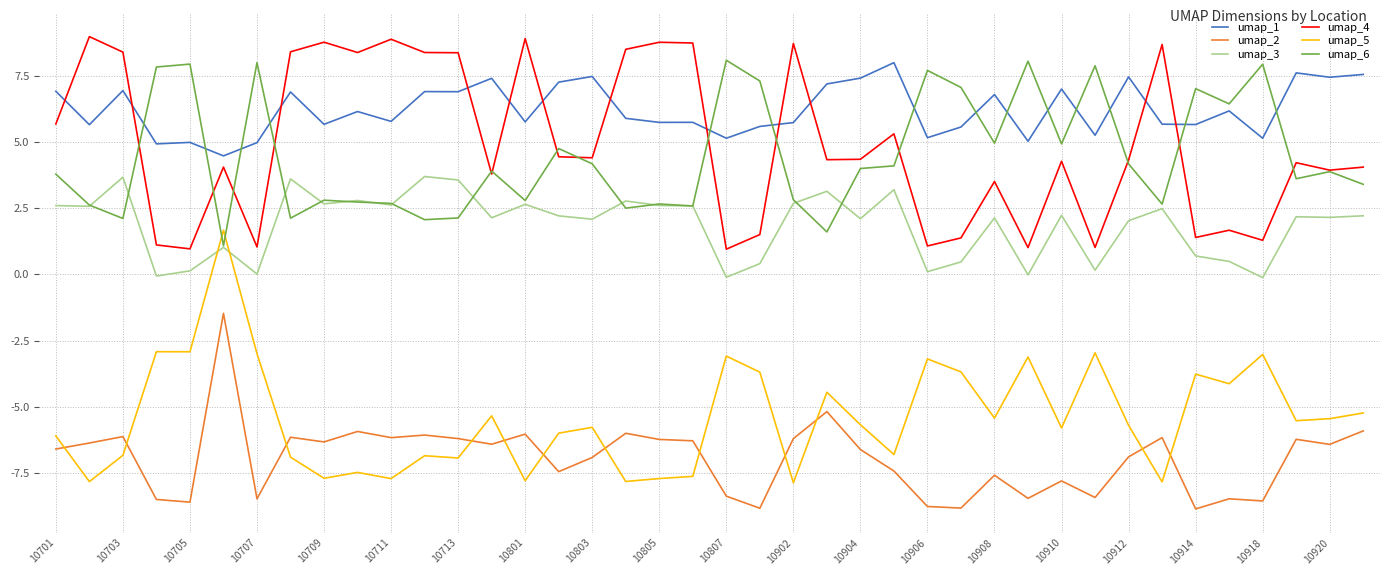

How many series are shown in this chart?

6